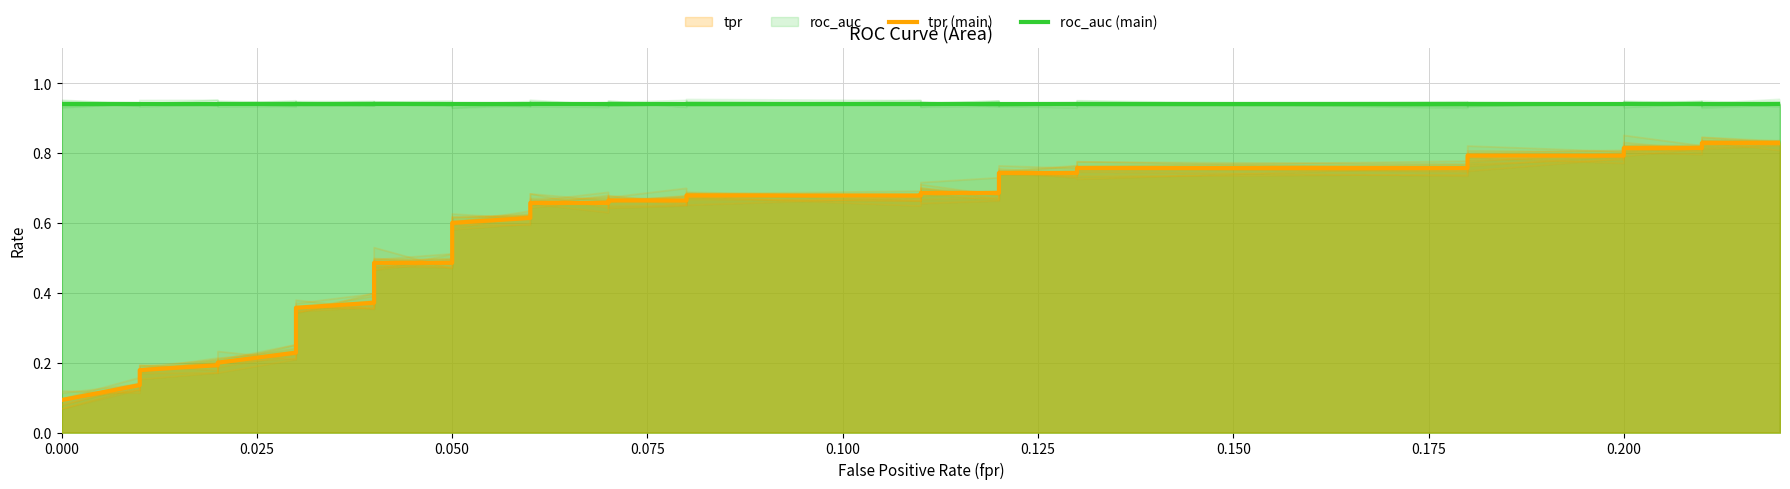

Read the roc_auc (main) value at 0.000.

0.9